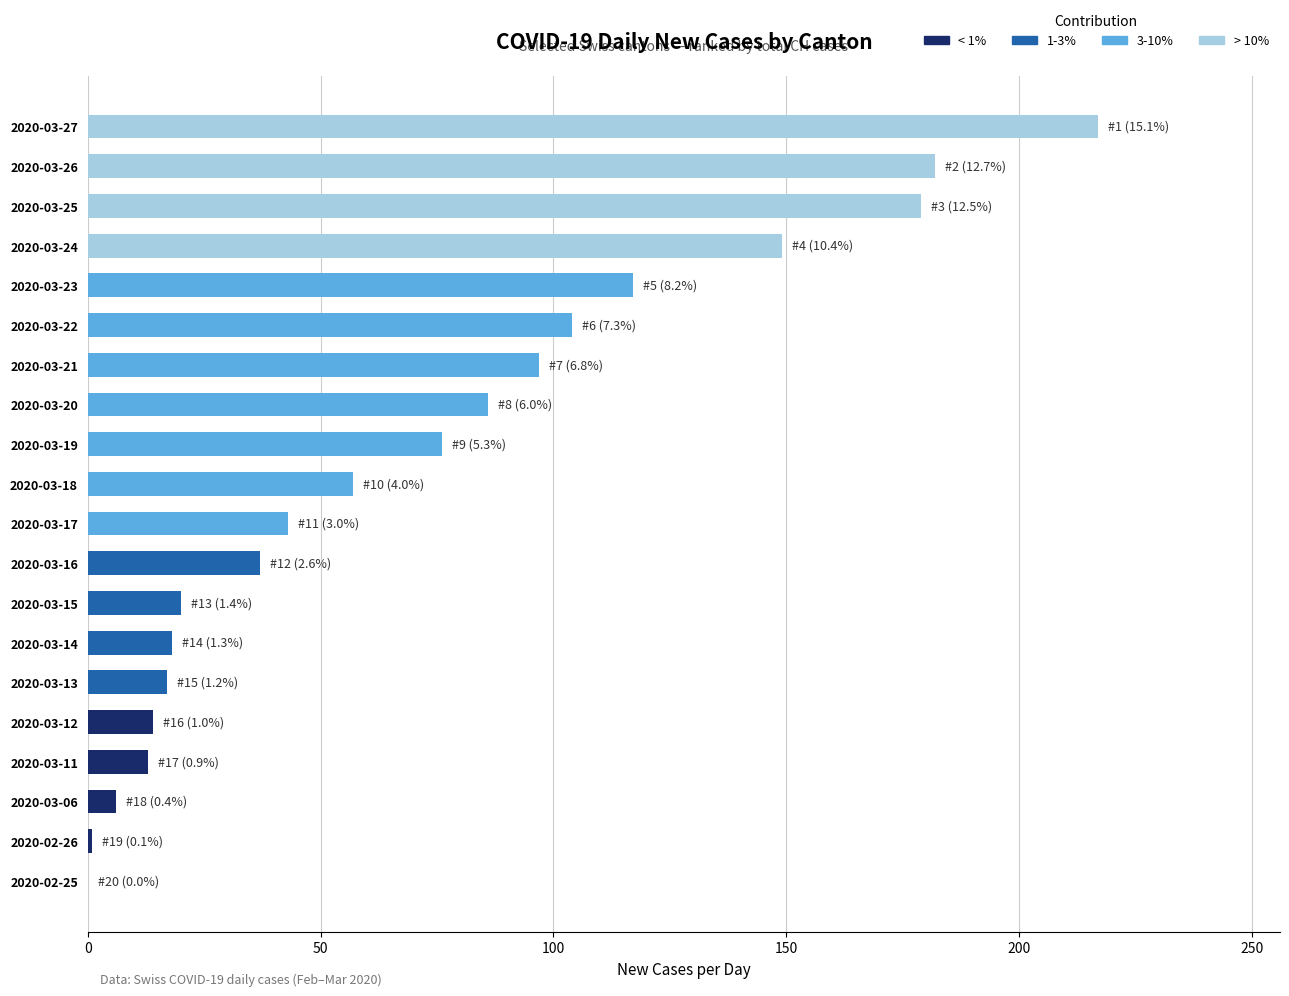

The value at 2020-03-19 is 76. True or false?

True